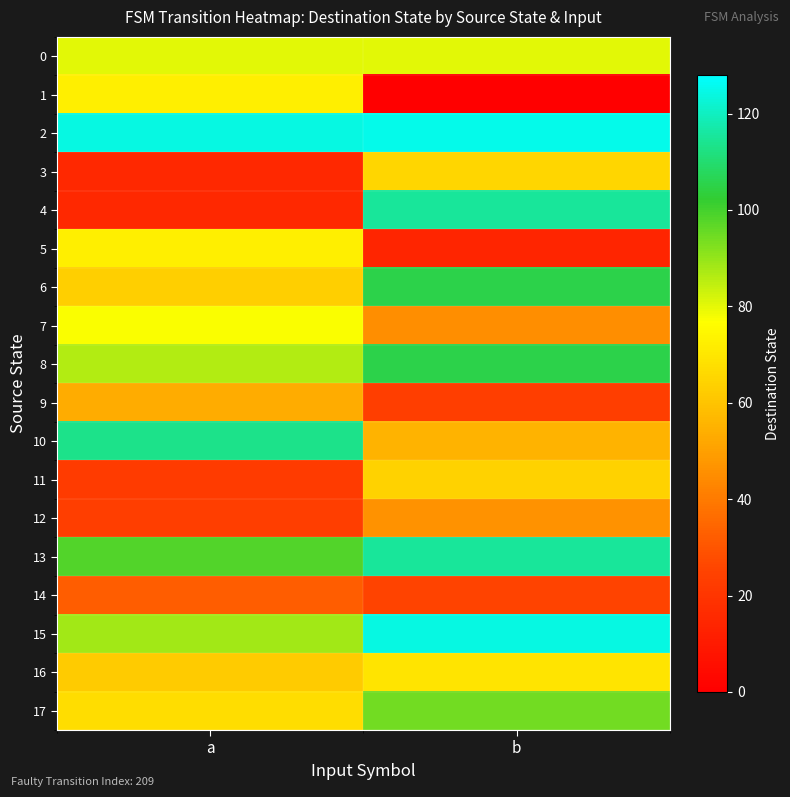

What is the total value across all series at b?

1269